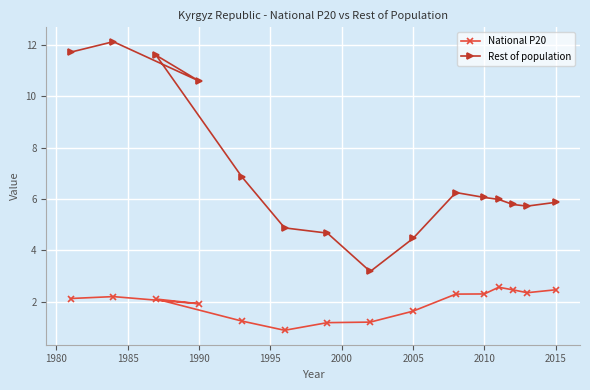

List the series in order of their overall mean, lowest first.

National P20, Rest of population